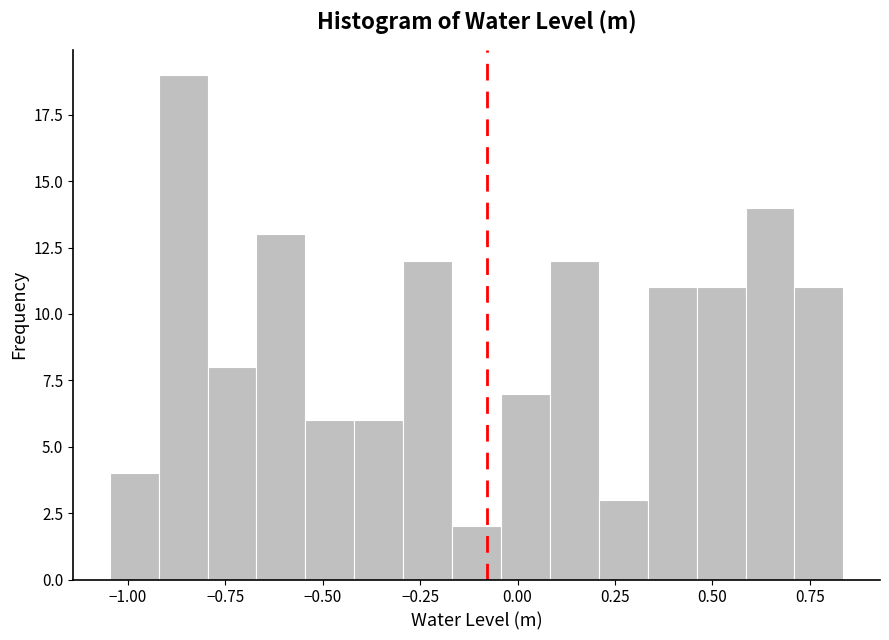

Read against the x-axis, roughly where is the centre of the tallest bar?

-0.85